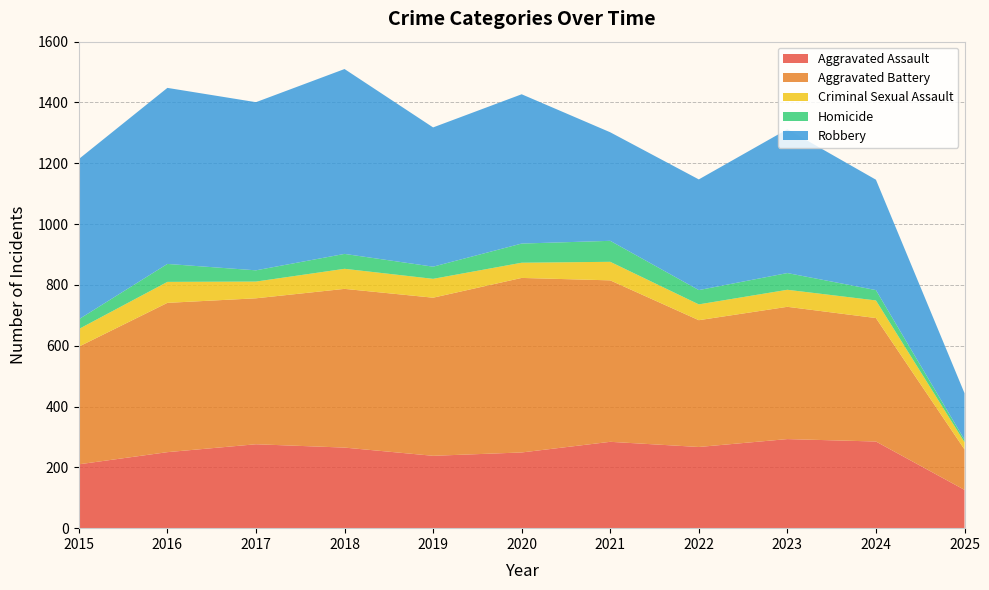

Reading left to right, list all the values displayed in this chart.

Aggravated Assault: 2015=210	2016=250	2017=276	2018=265	2019=238	2020=249	2021=284	2022=267	2023=293	2024=285	2025=126
Aggravated Battery: 2015=387	2016=491	2017=480	2018=522	2019=520	2020=574	2021=531	2022=417	2023=435	2024=406	2025=133
Criminal Sexual Assault: 2015=58	2016=69	2017=55	2018=66	2019=62	2020=50	2021=61	2022=52	2023=56	2024=58	2025=24
Homicide: 2015=32	2016=59	2017=37	2018=49	2019=40	2020=63	2021=69	2022=47	2023=55	2024=34	2025=8
Robbery: 2015=527	2016=579	2017=553	2018=608	2019=458	2020=491	2021=357	2022=364	2023=473	2024=363	2025=153